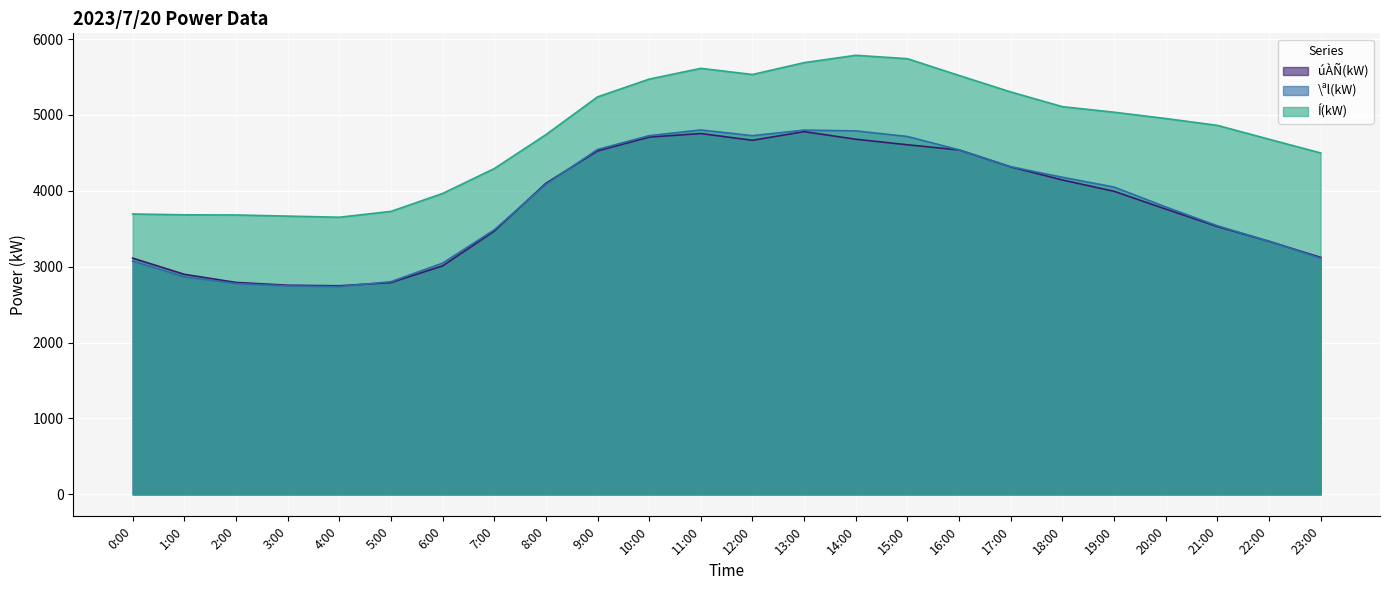

In \ªl(kW), how many points are lower than both neighbors (excluding endpoints)?

2